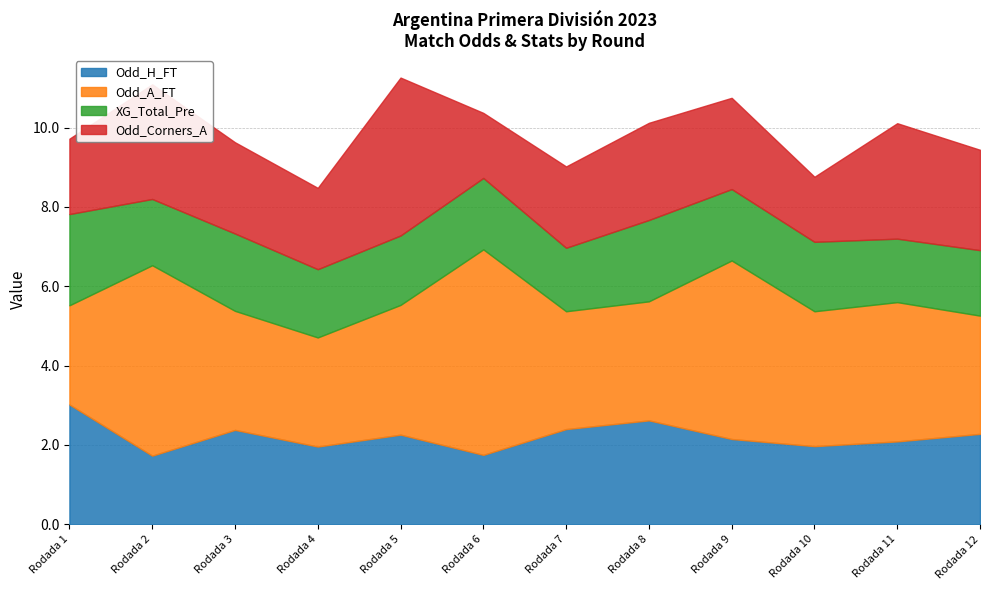

Count the number of data series in this chart.

4